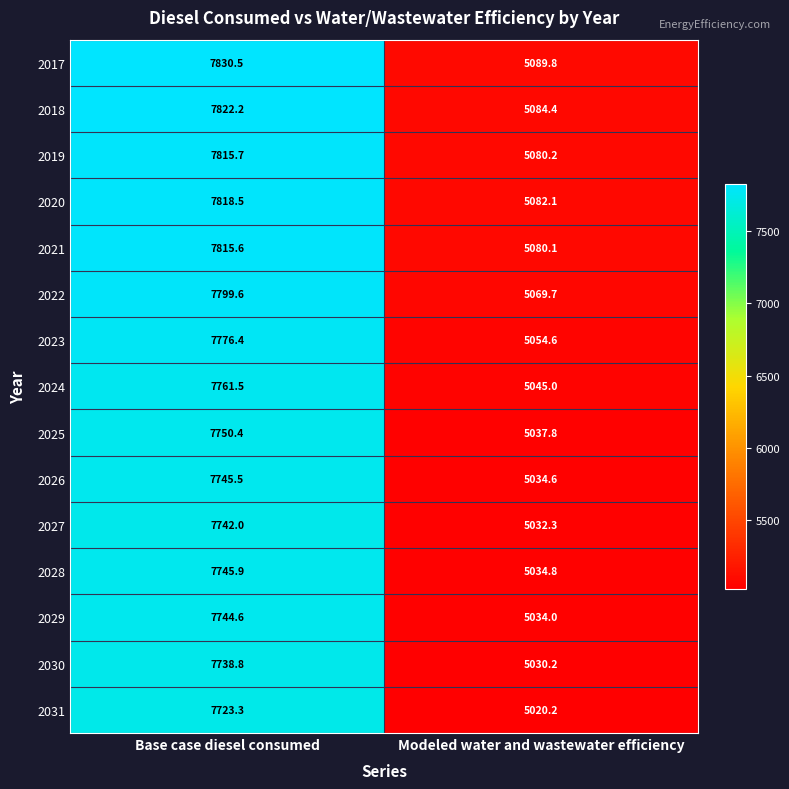

What is the difference between the highest and lowest values at Modeled water and wastewater efficiency?

69.6